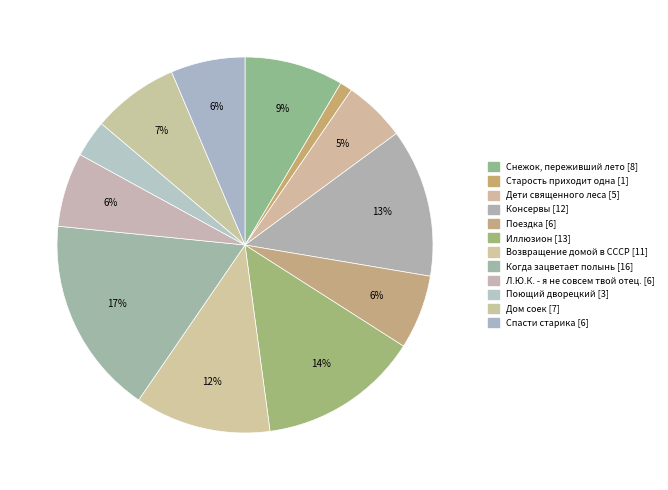

Count the number of slices in the pie.

12